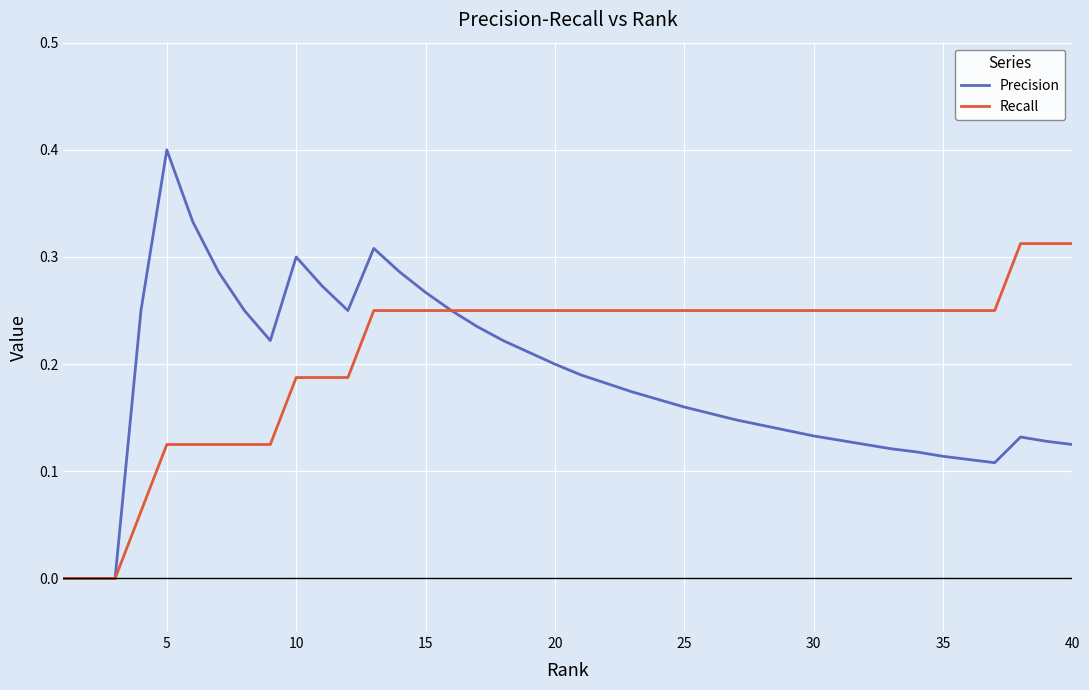

Which series has the largest total across all categories?

Recall